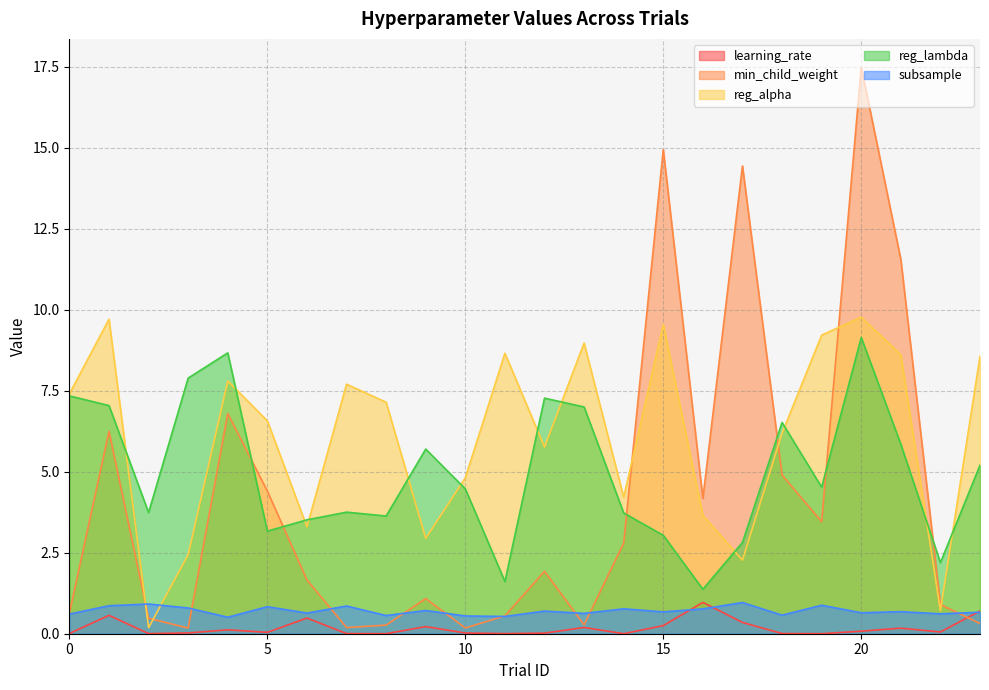

Which series has the widest spread of values?

min_child_weight